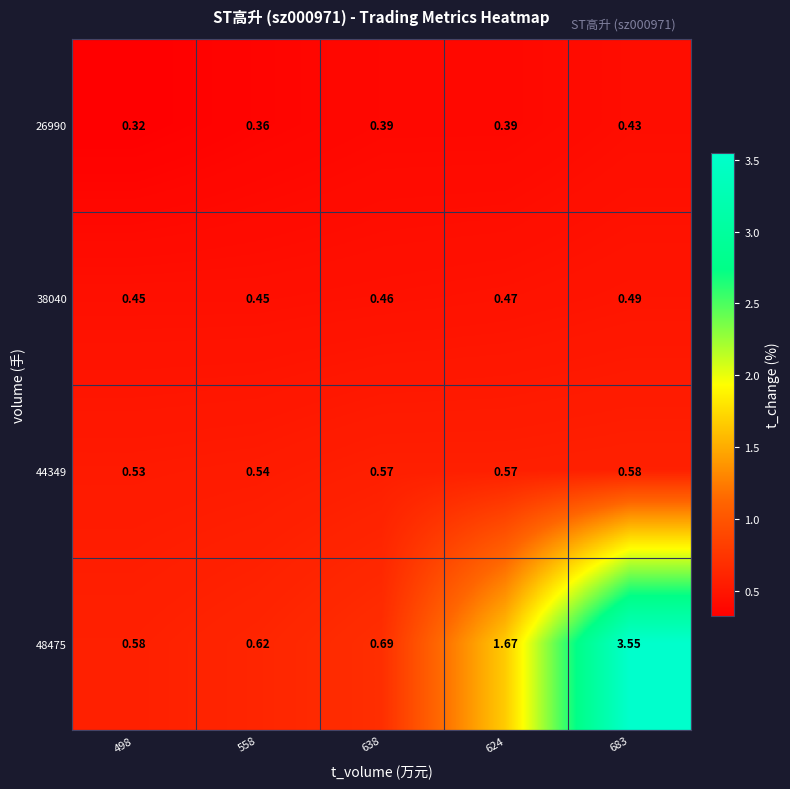

Is the value of 48475 at 558 greater than the value of 38040 at 498?

Yes